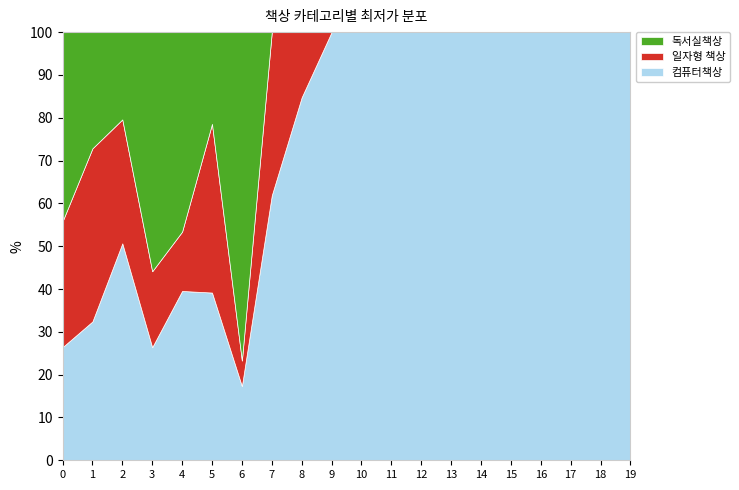

What is the total value across all series at 10?

100.0